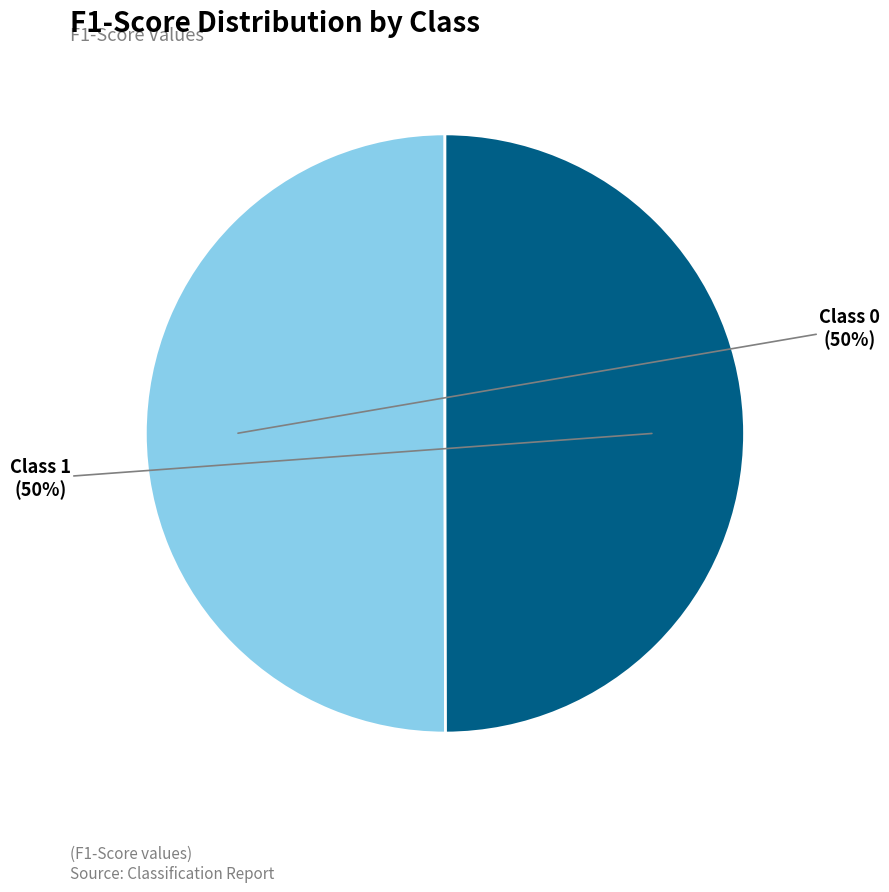

To the nearest percent, what is the average slice percentage?

50%